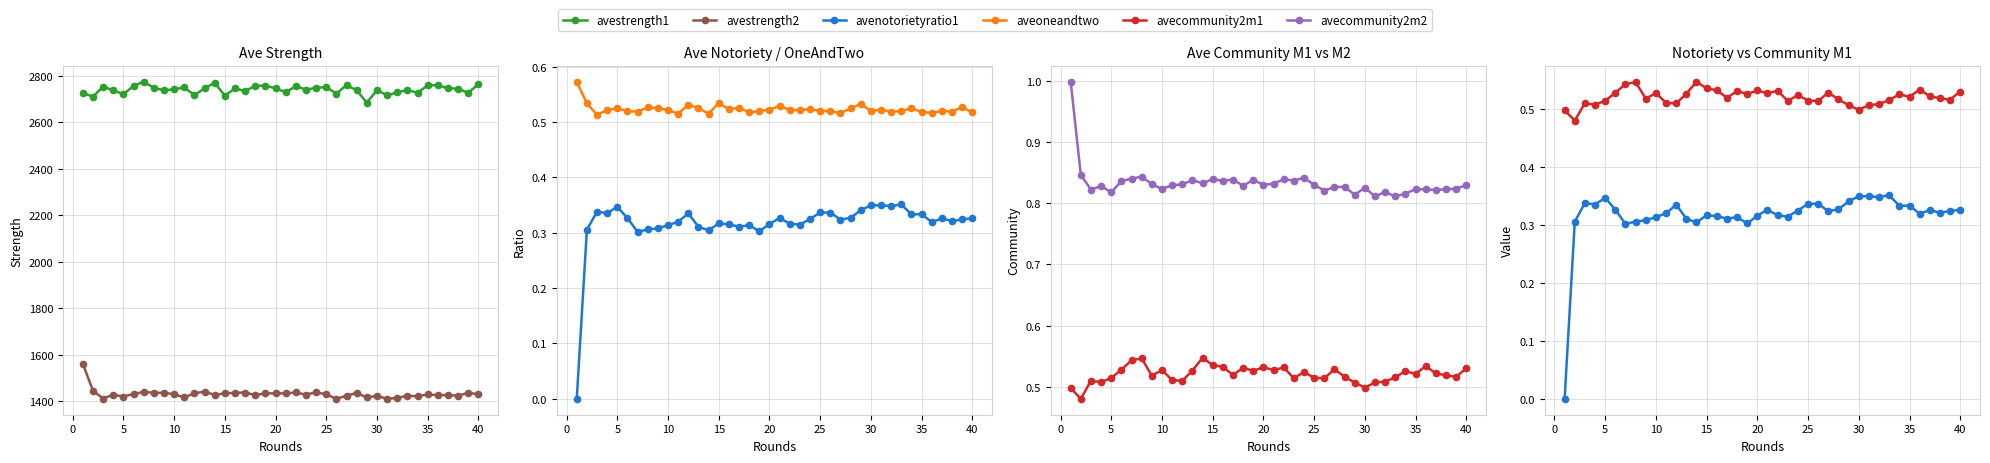

List the series in order of their peak value, highest first.

avestrength1, avestrength2, avecommunity2m2, aveoneandtwo, avecommunity2m1, avenotorietyratio1